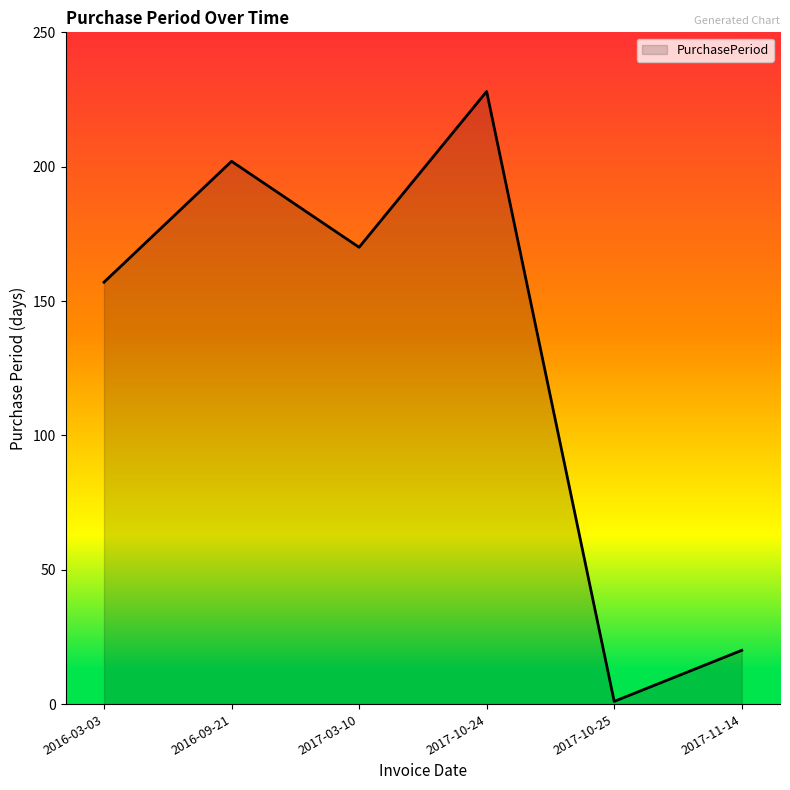

What is the ratio of the value at 2016-09-21 to the value at 2016-03-03?

1.3